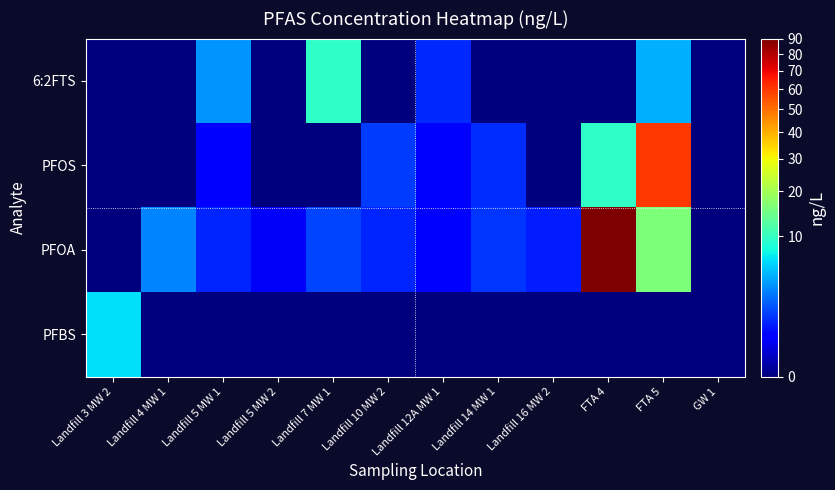

Reading right to left, transcribe all the data shown in this chart.

6:2FTS: GW 1=0.0	FTA 5=4.4	FTA 4=0.0	Landfill 16 MW 2=0.0	Landfill 14 MW 1=0.0	Landfill 12A MW 1=1.0	Landfill 10 MW 2=0.0	Landfill 7 MW 1=9.6	Landfill 5 MW 2=0.0	Landfill 5 MW 1=3.5	Landfill 4 MW 1=0.0	Landfill 3 MW 2=0.0
PFOS: GW 1=0.0	FTA 5=60.0	FTA 4=9.6	Landfill 16 MW 2=0.0	Landfill 14 MW 1=1.1	Landfill 12A MW 1=0.5	Landfill 10 MW 2=1.3	Landfill 7 MW 1=0.0	Landfill 5 MW 2=0.0	Landfill 5 MW 1=0.5	Landfill 4 MW 1=0.0	Landfill 3 MW 2=0.0
PFOA: GW 1=0.0	FTA 5=16.0	FTA 4=90.0	Landfill 16 MW 2=0.8	Landfill 14 MW 1=1.2	Landfill 12A MW 1=0.5	Landfill 10 MW 2=1.0	Landfill 7 MW 1=1.5	Landfill 5 MW 2=0.3	Landfill 5 MW 1=0.9	Landfill 4 MW 1=3.0	Landfill 3 MW 2=0.0
PFBS: GW 1=0.0	FTA 5=0.0	FTA 4=0.0	Landfill 16 MW 2=0.0	Landfill 14 MW 1=0.0	Landfill 12A MW 1=0.0	Landfill 10 MW 2=0.0	Landfill 7 MW 1=0.0	Landfill 5 MW 2=0.0	Landfill 5 MW 1=0.0	Landfill 4 MW 1=0.0	Landfill 3 MW 2=6.4